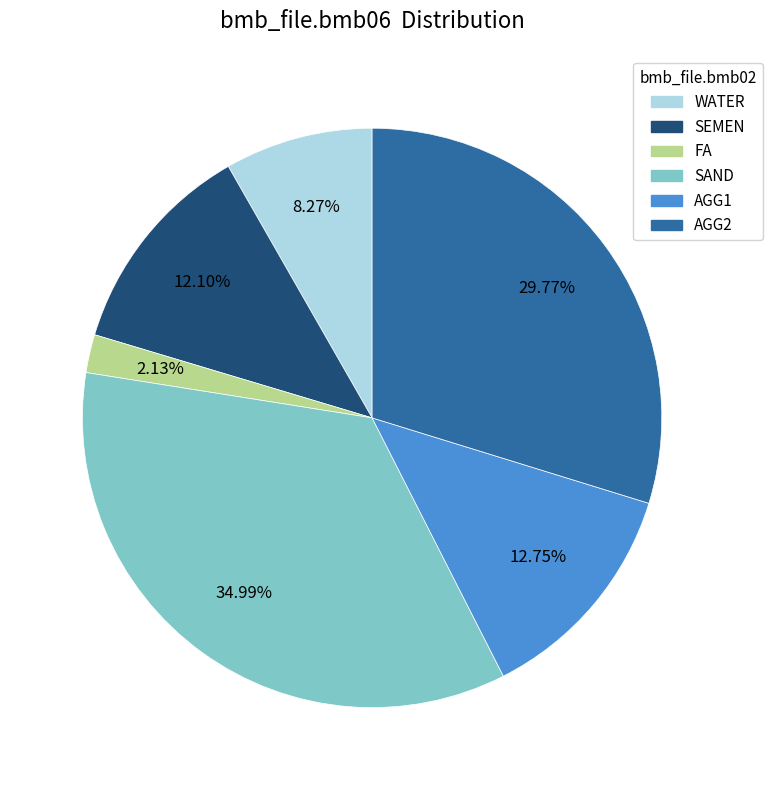

Is the sum of WATER and AGG2 greater than half?

No